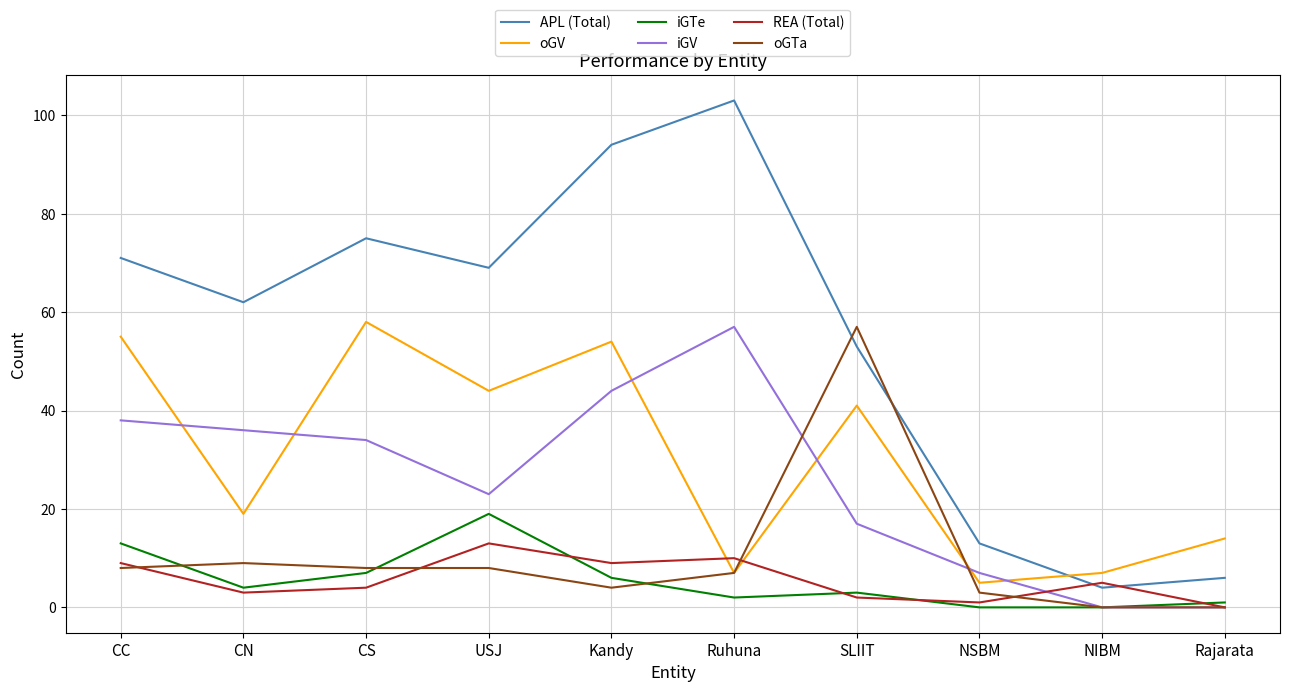

Is this an area chart (filled region under the line)?

No